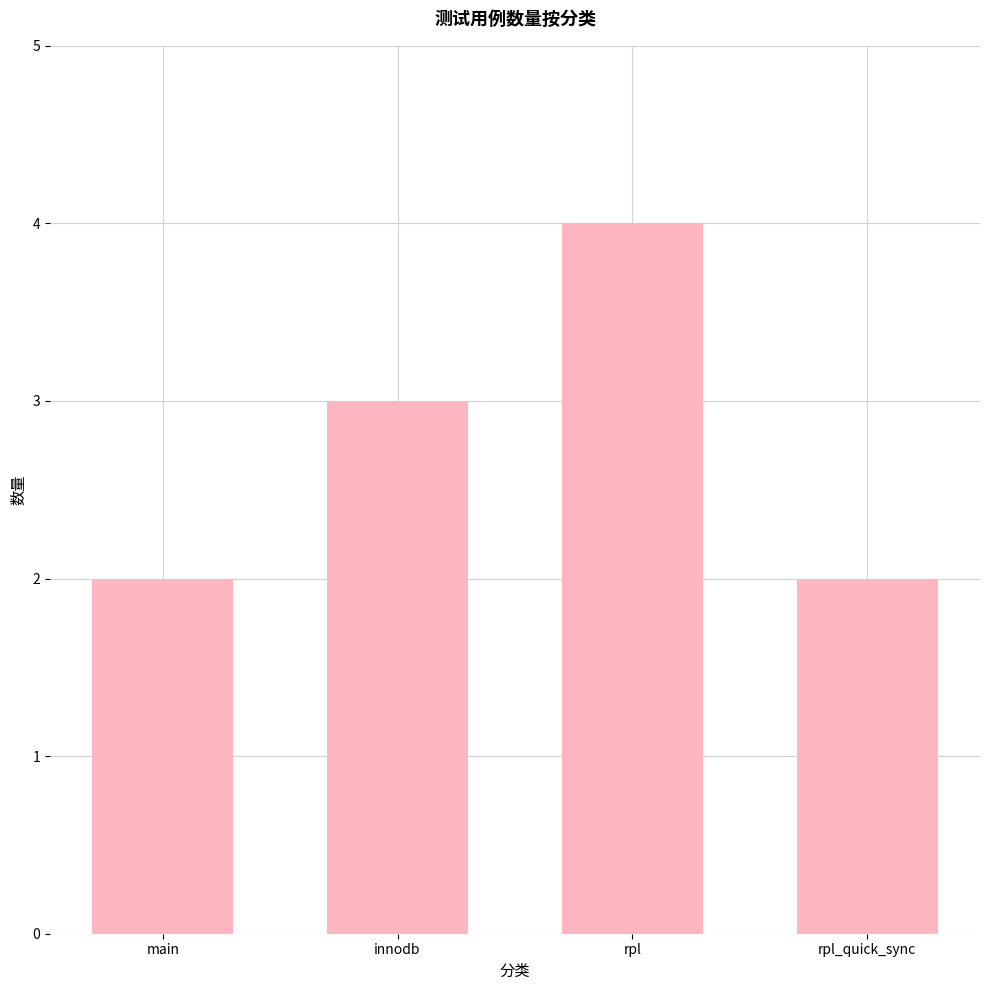

What is the greatest value displayed?

4